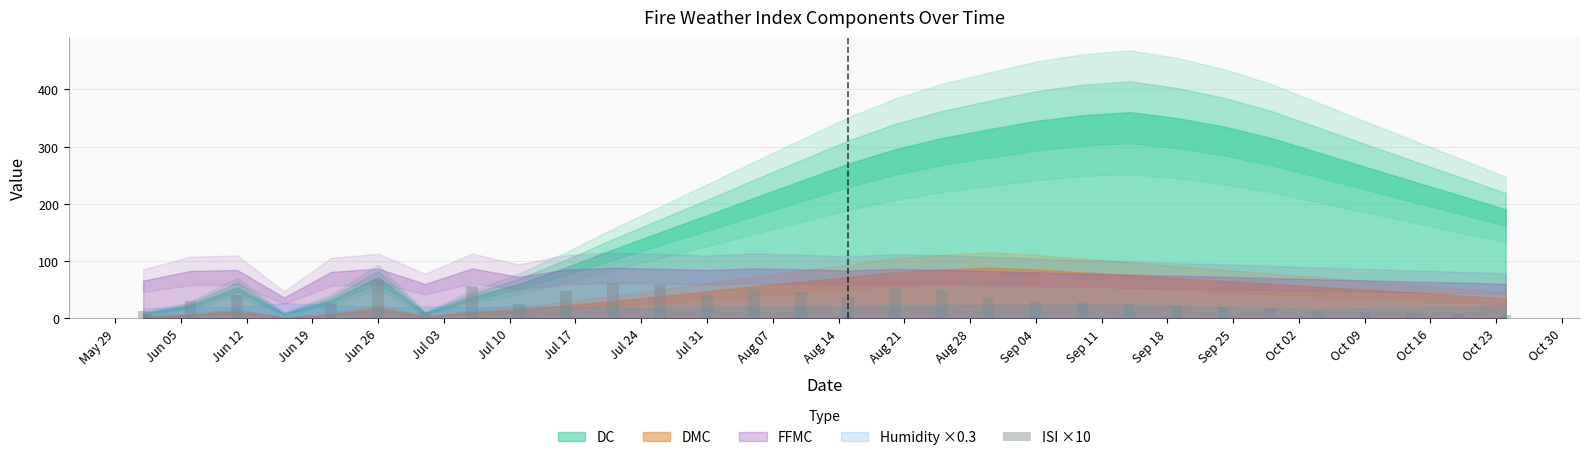

What is the greatest value displayed?

67